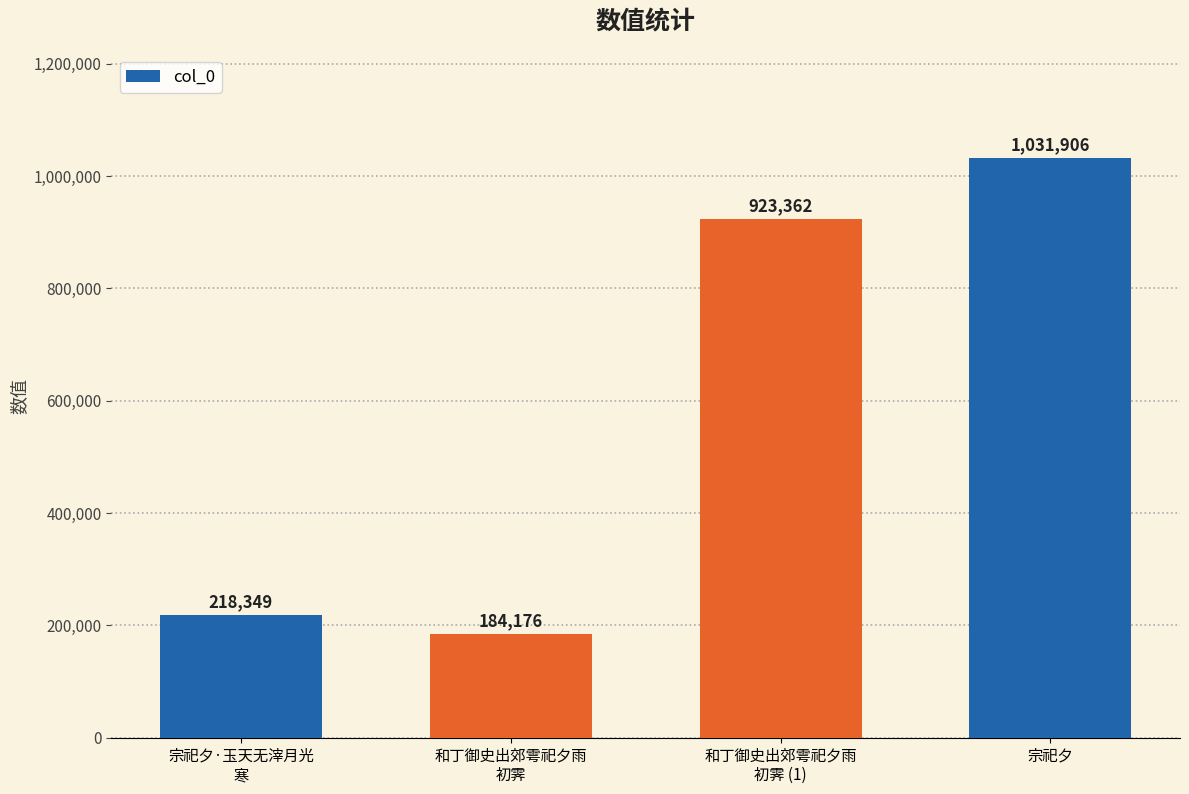

Reading left to right, transcribe all the data shown in this chart.

宗祀夕·玉天无滓月光
寒=218349	和丁御史出郊雩祀夕雨
初霁=184176	和丁御史出郊雩祀夕雨
初霁 (1)=923362	宗祀夕=1031906